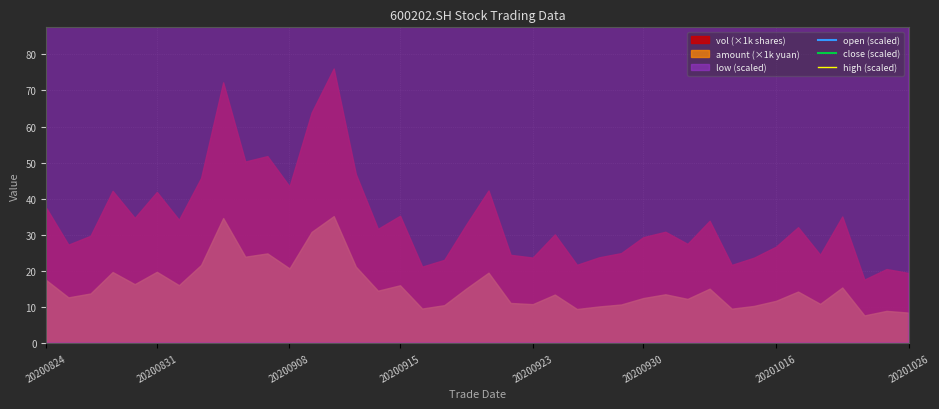

Is the value of close (scaled) at 20200831 greater than the value of high (scaled) at 12?

No